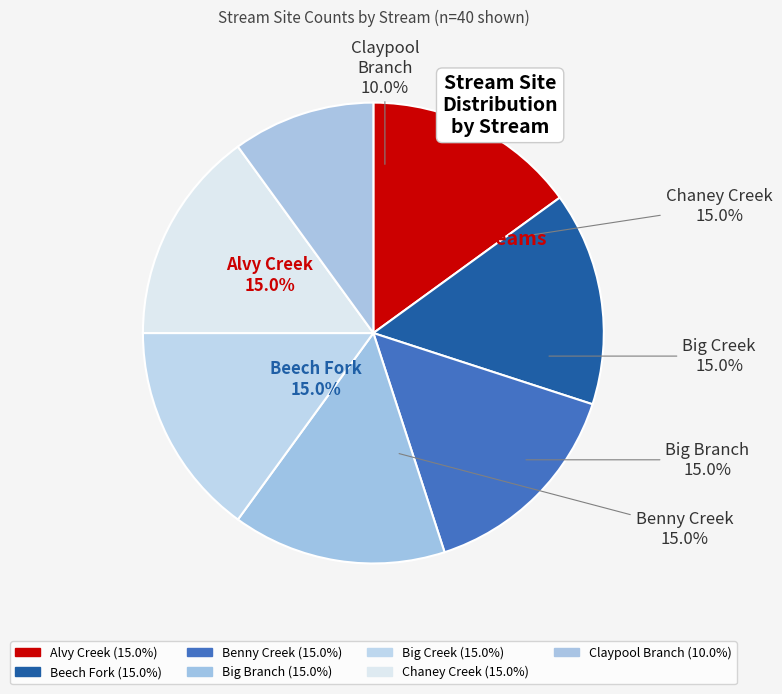

What is the largest slice in the pie chart?

Alvy Creek